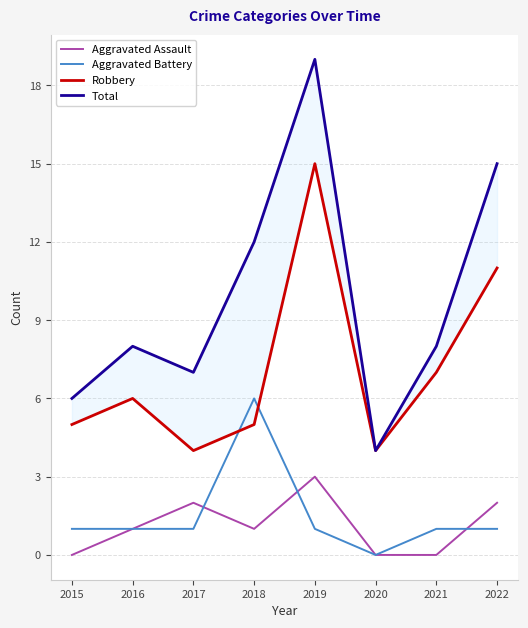

What is the value of the Total point at the 4th from the left?

12